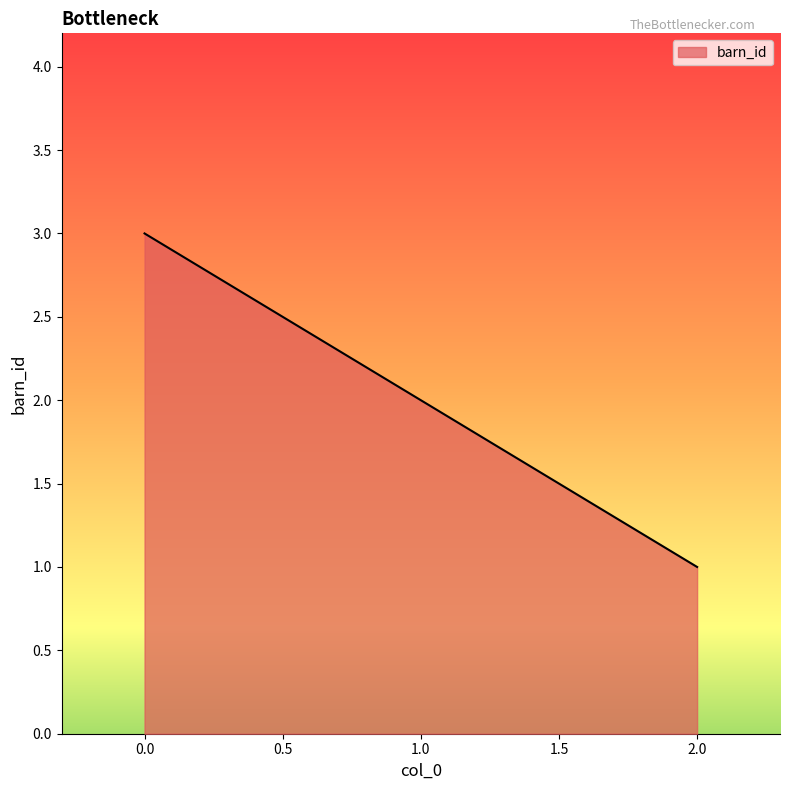

The value at 1.0 is 1. True or false?

False